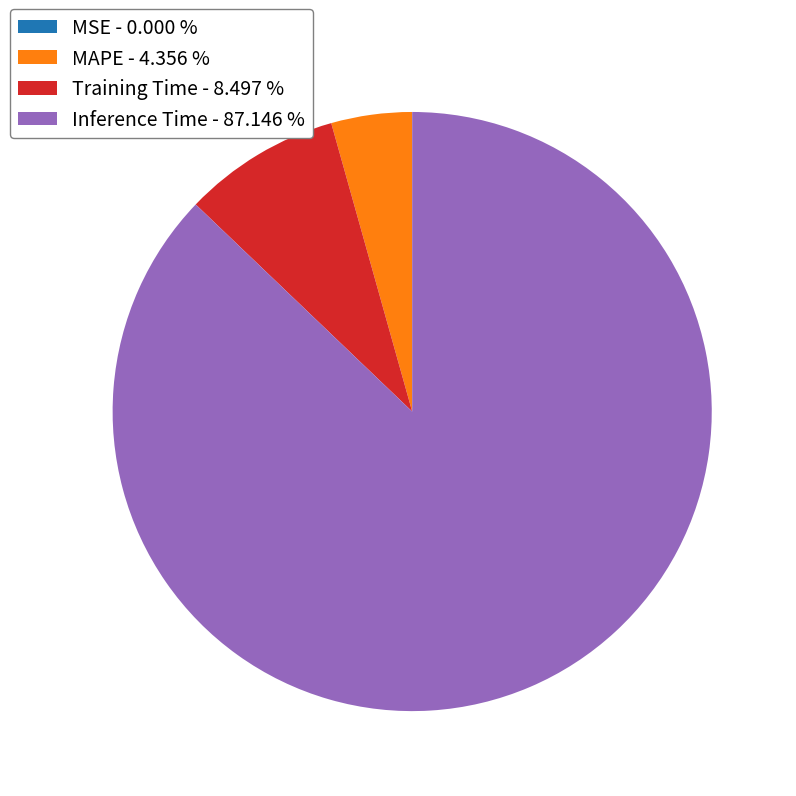

Combined, do Training Time - 8.497 % and MAPE - 4.356 % account for over 50%?

No